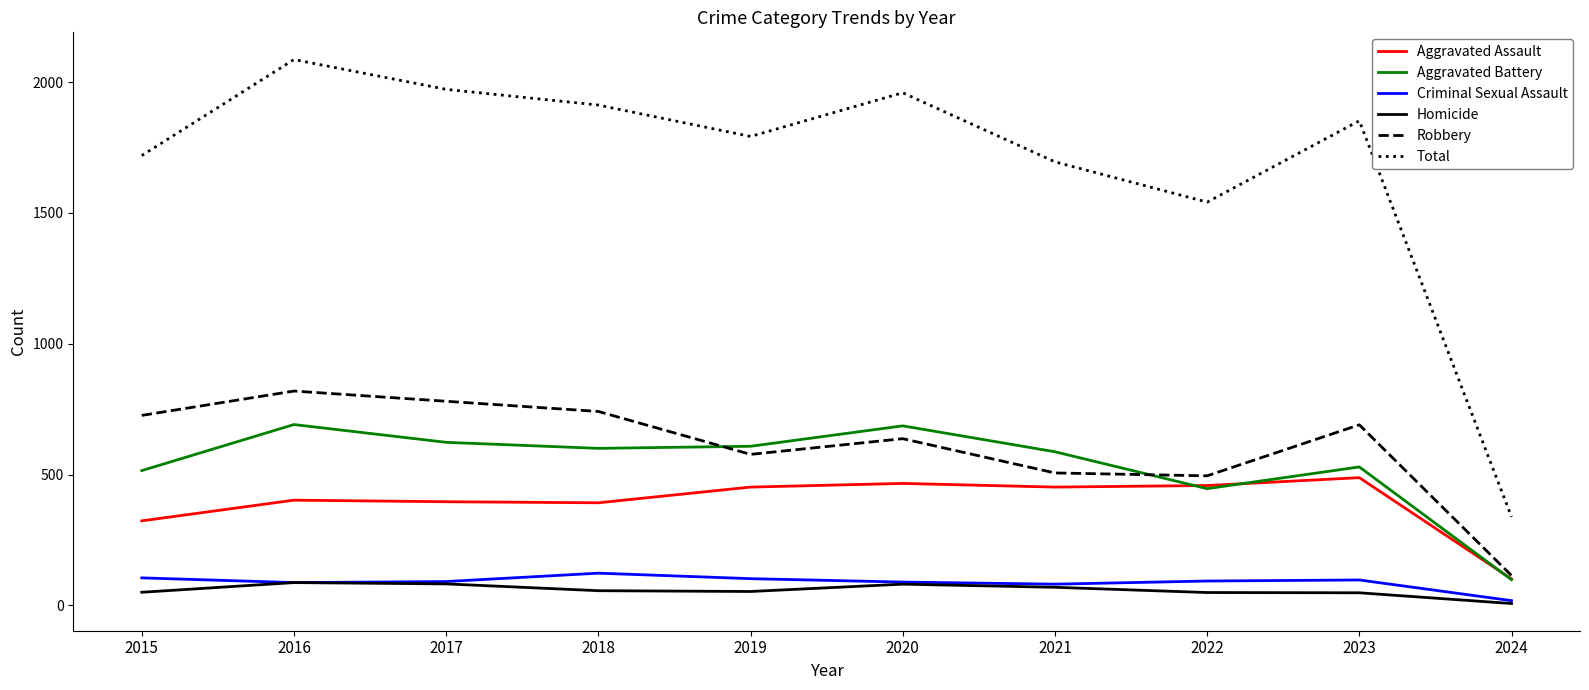

True or false: Criminal Sexual Assault and Aggravated Assault cross at least once.

False